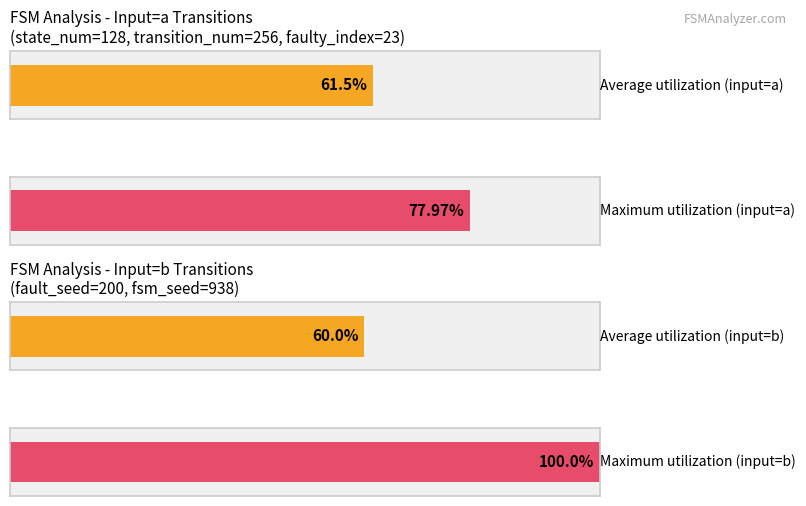

How many distinct data groups are displayed?

2